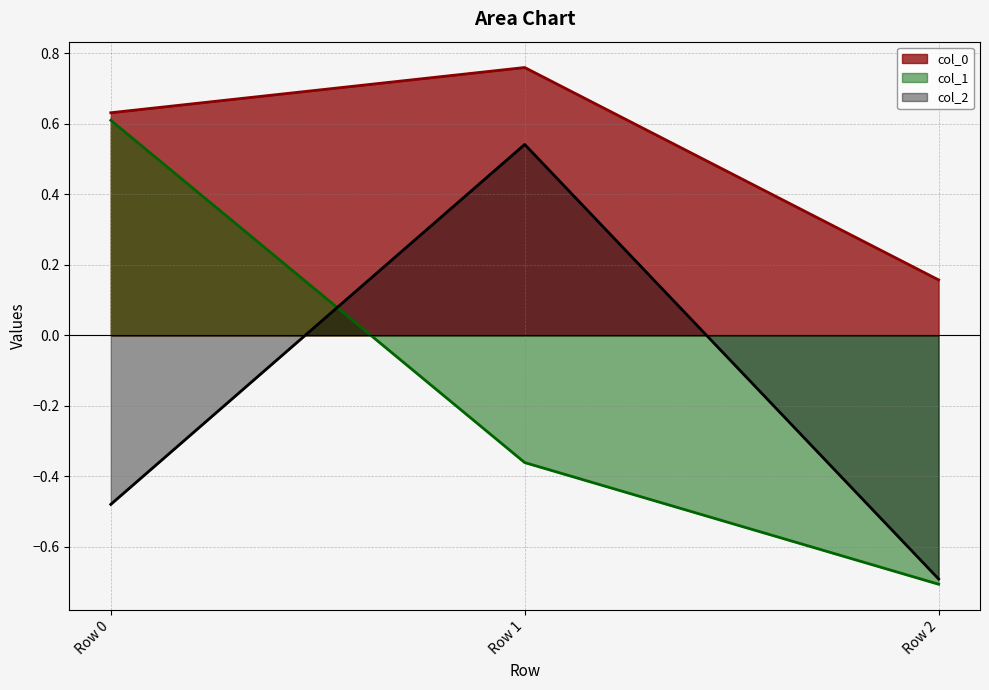

Reading left to right, extract all data points from this chart.

col_0: 0.6	0.8	0.2
col_1: 0.6	-0.4	-0.7
col_2: -0.5	0.5	-0.7